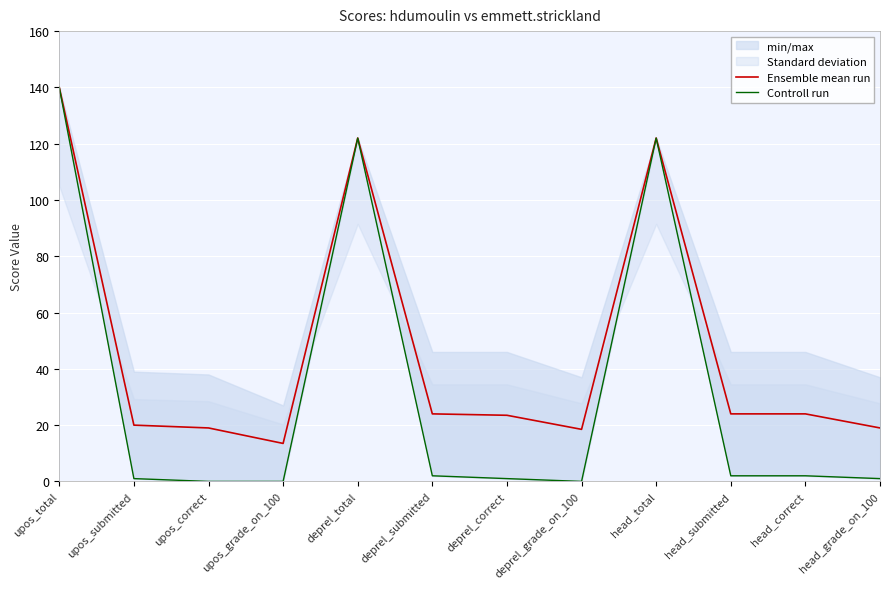

Count the number of categories in the chart.

12